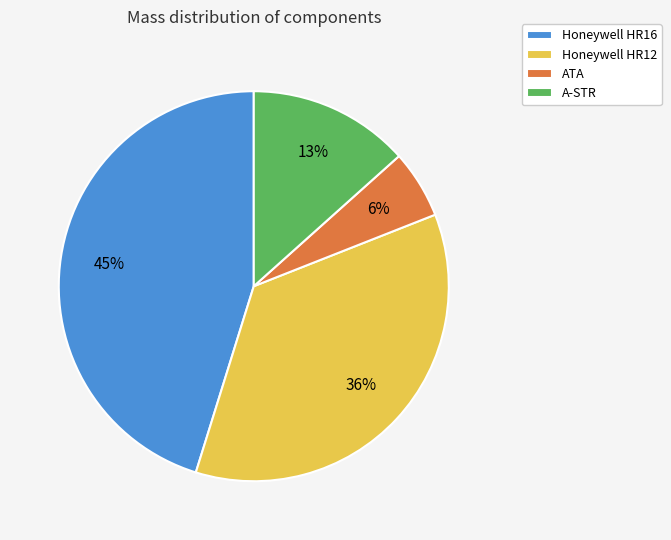

The Honeywell HR16 slice represents 45% of the pie. True or false?

True